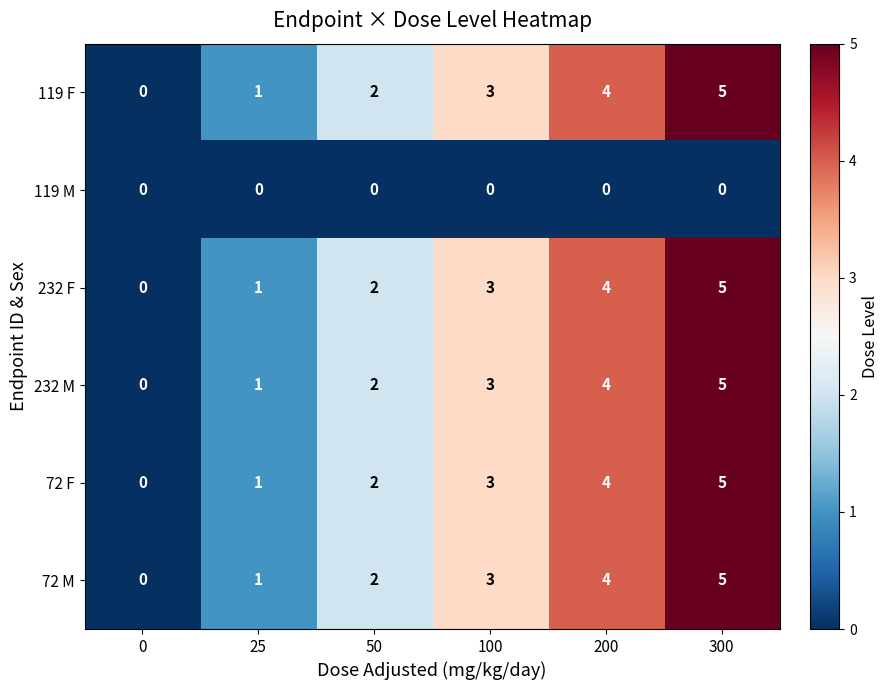

Where is 232 F nearest to the value 2?

50